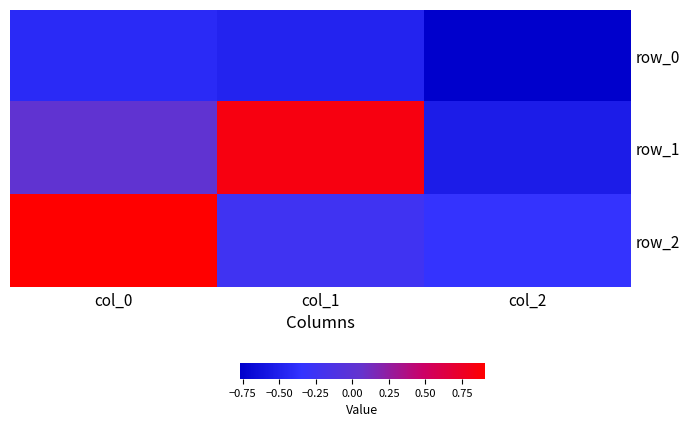

Is it true that row_1 equals 0.0 at col_0?

False